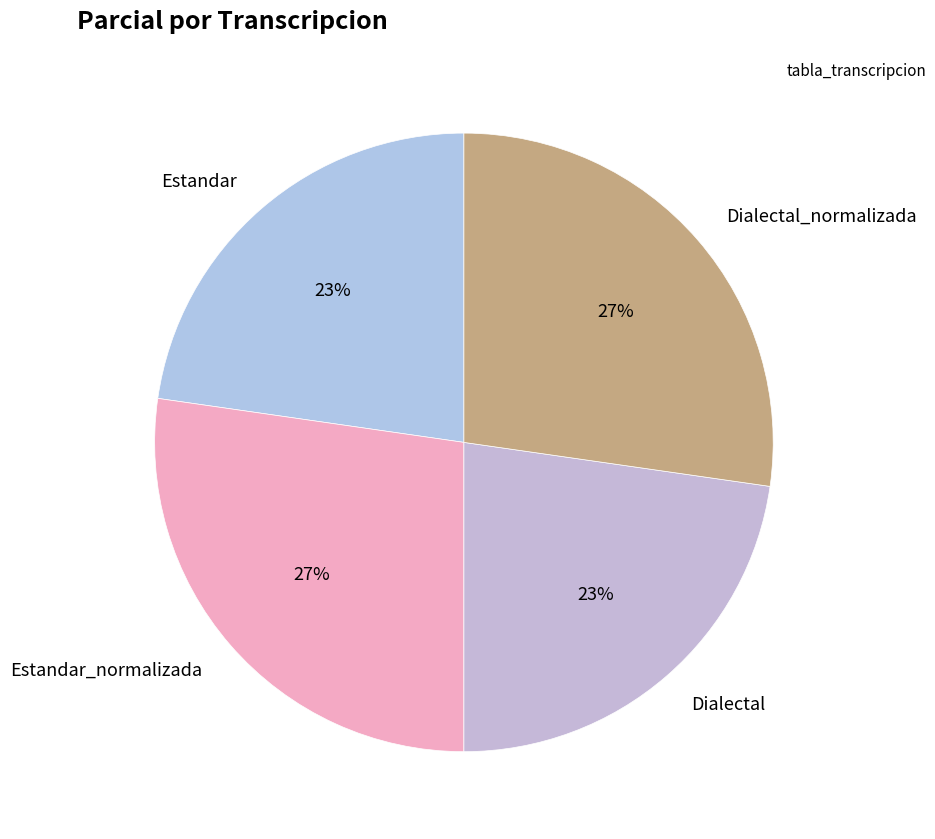

What percentage is the Dialectal_normalizada slice, to the nearest percent?

27%